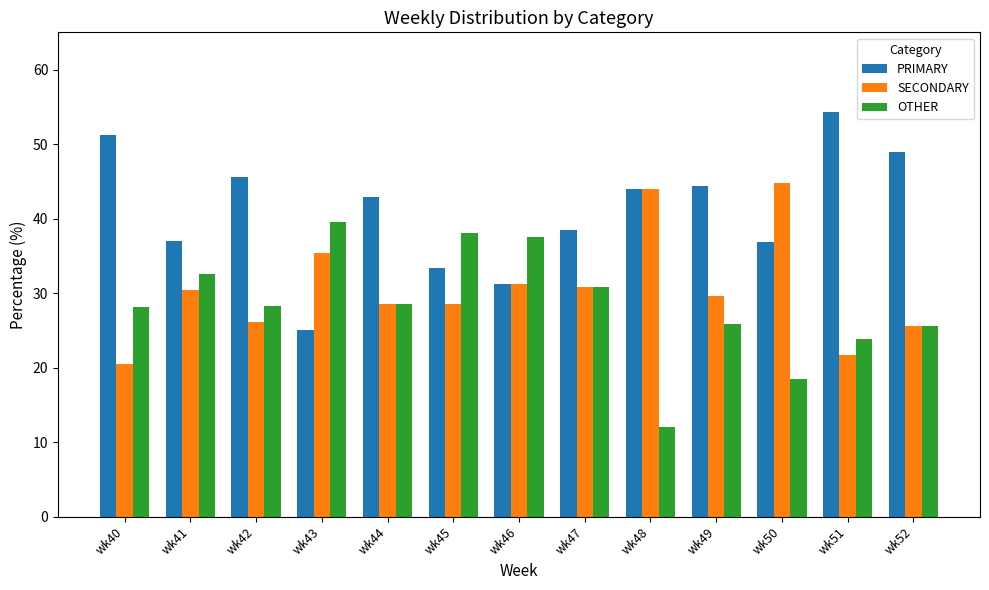

What is the approximate value of SECONDARY at wk42?

26.1